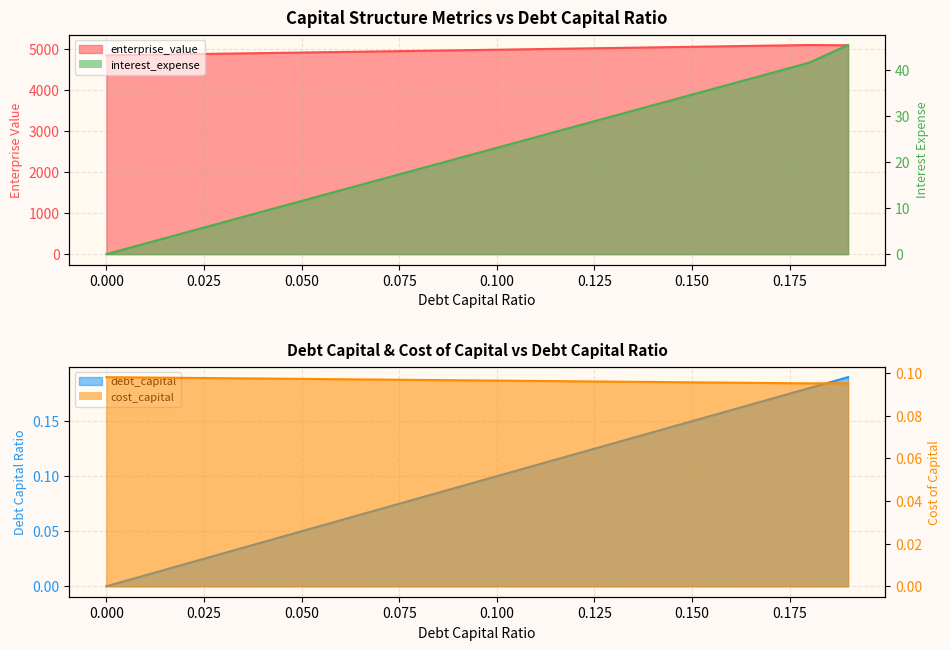

The enterprise_value series shows 7842.1 at 0.08. True or false?

False